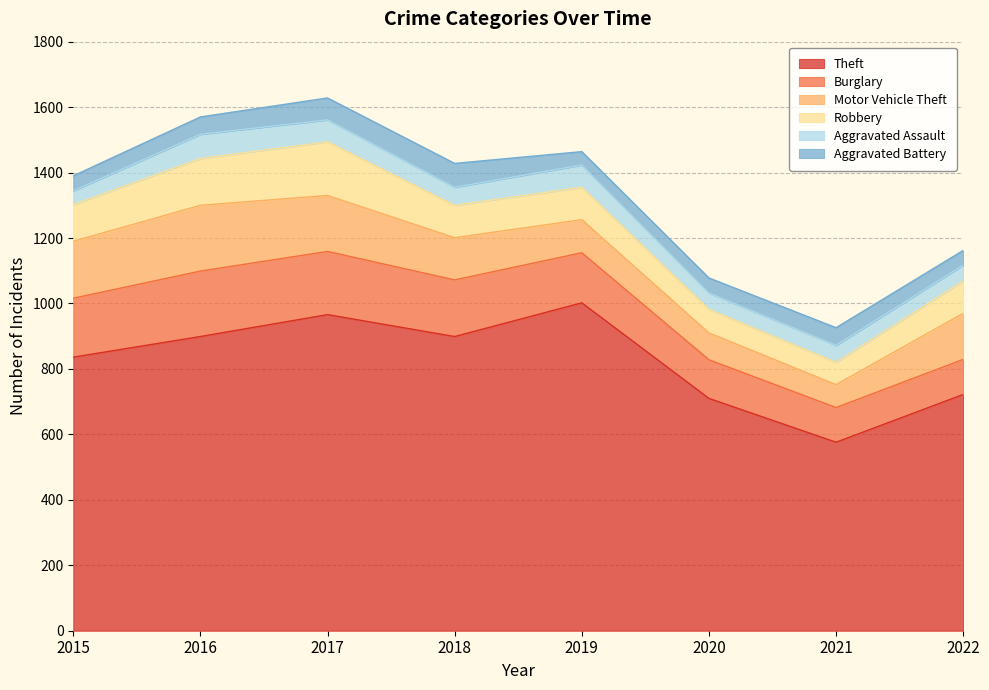

What is the difference between the maximum and minimum values in the Aggravated Assault series?

32